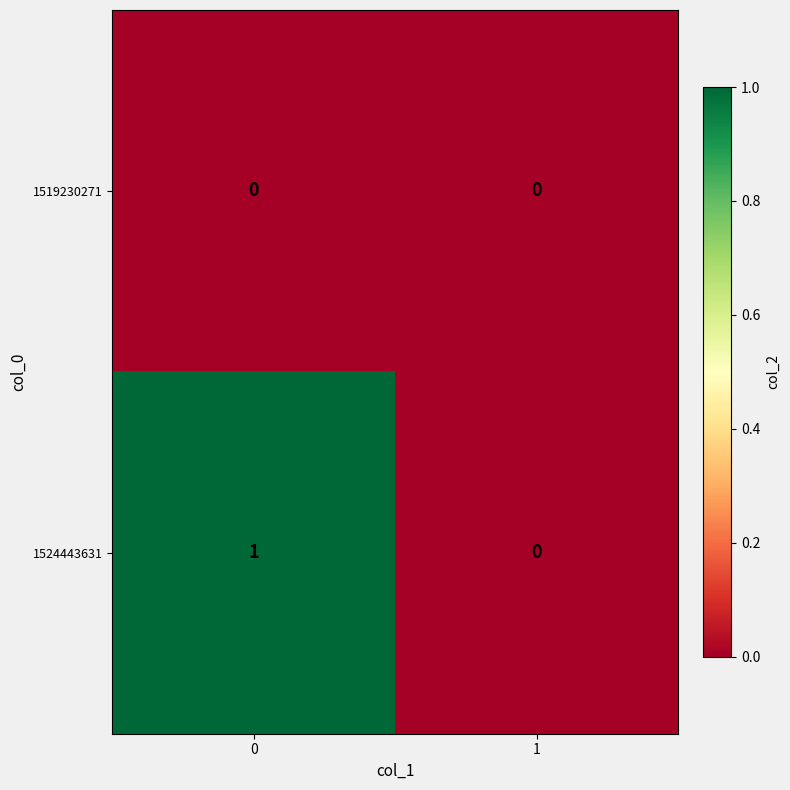

Count the number of categories in the chart.

2